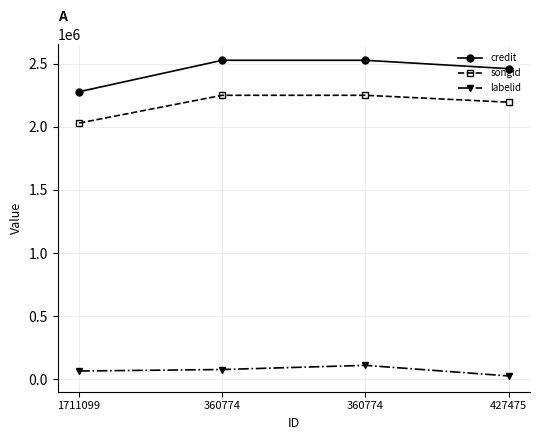

What is the minimum value for credit?

2278884